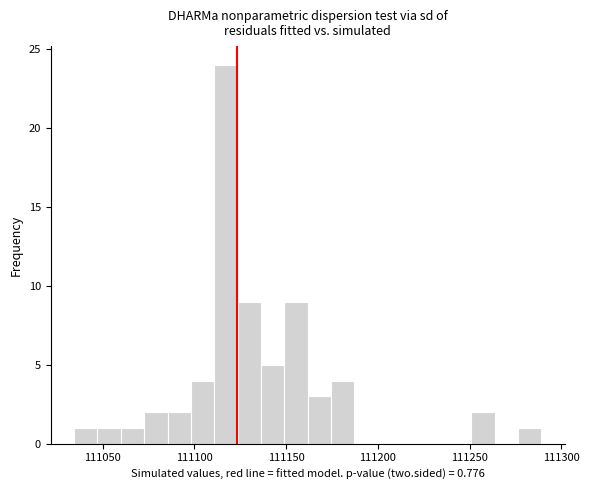

Read against the x-axis, roughly where is the centre of the tallest bar?

111115